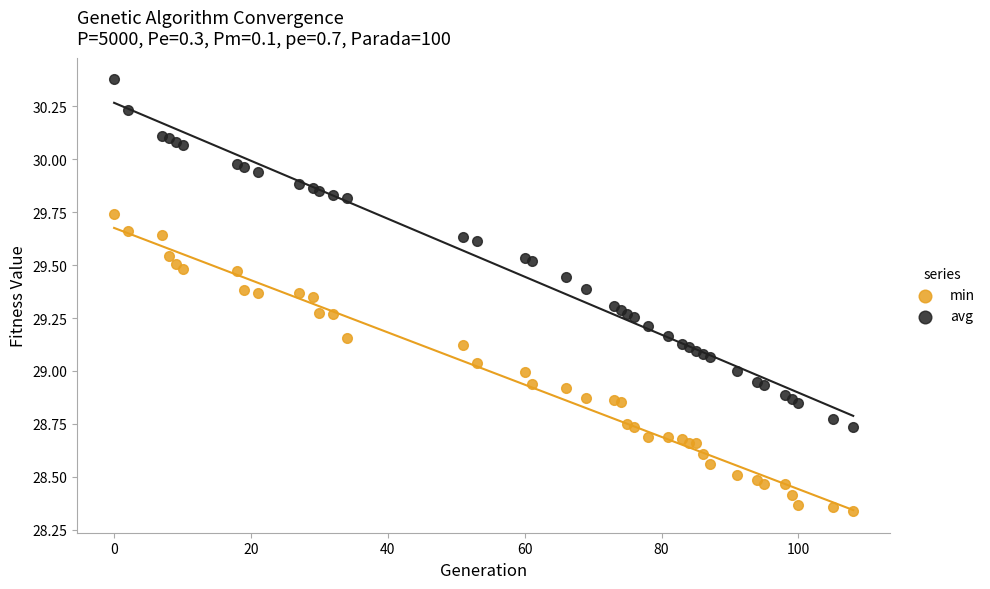

What are all the series names shown in the legend?

min, avg